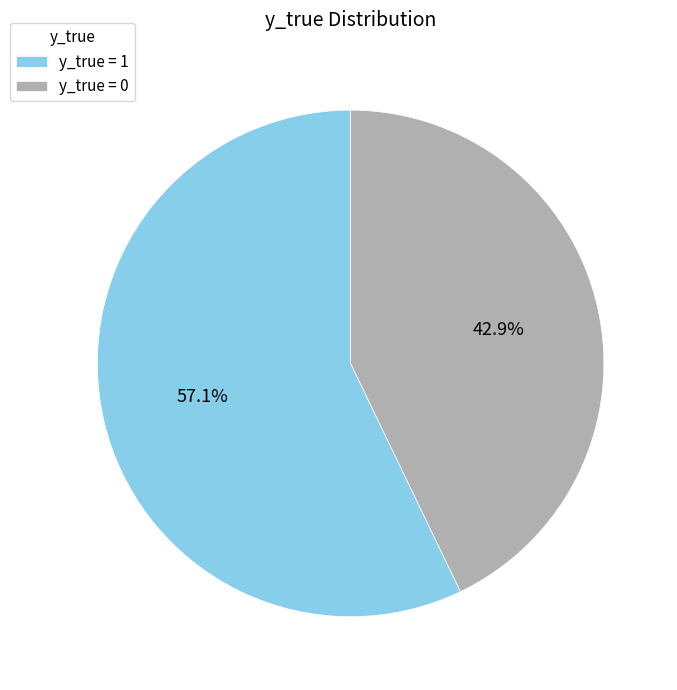

What percentage is NOT represented by y_true = 0?

57.1%